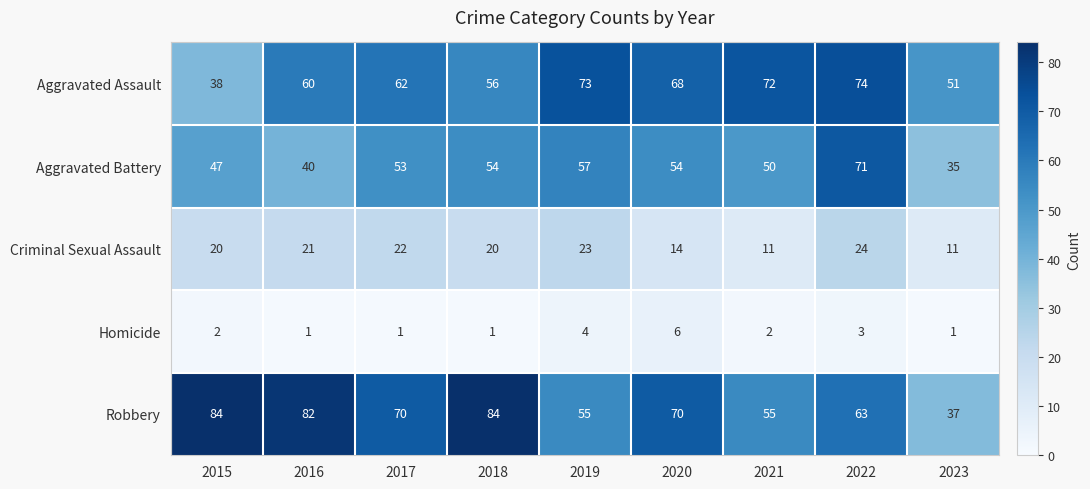

What is the maximum value shown in the chart?

84